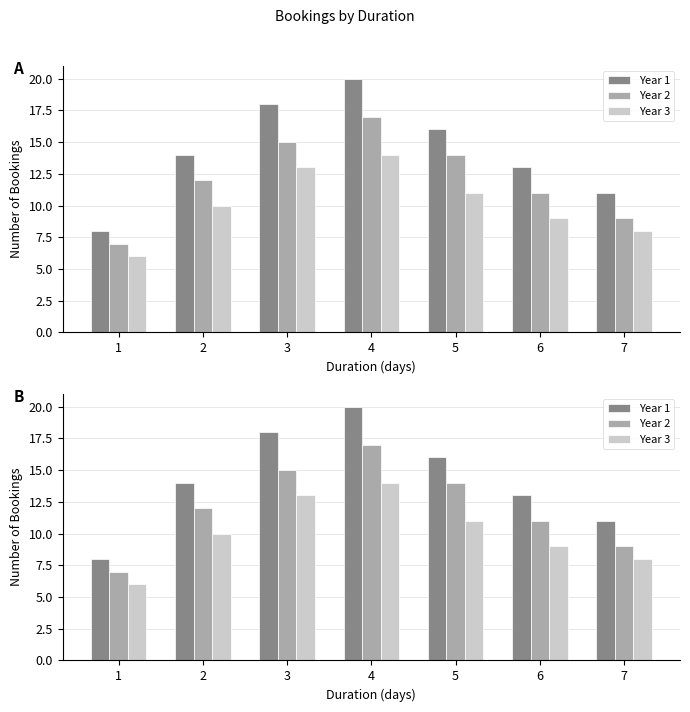

Which label corresponds to the smallest value in the chart?

1